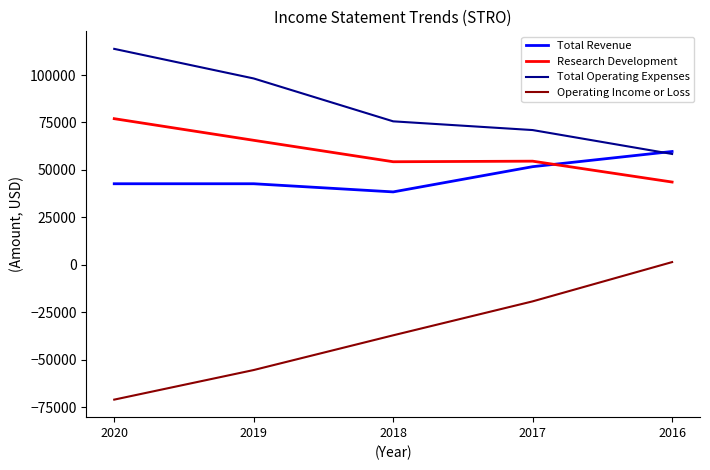

Is this an area chart (filled region under the line)?

No